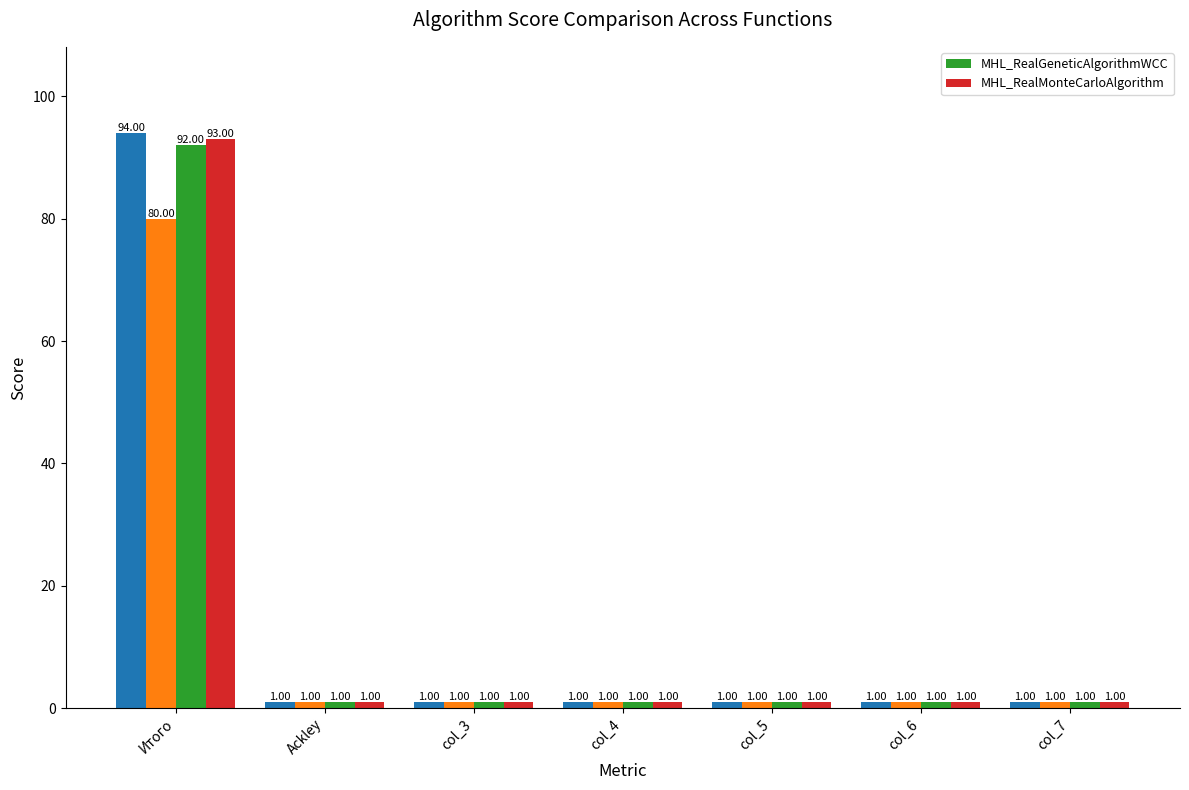

Are the bars grouped side by side (vs. stacked)?

Yes